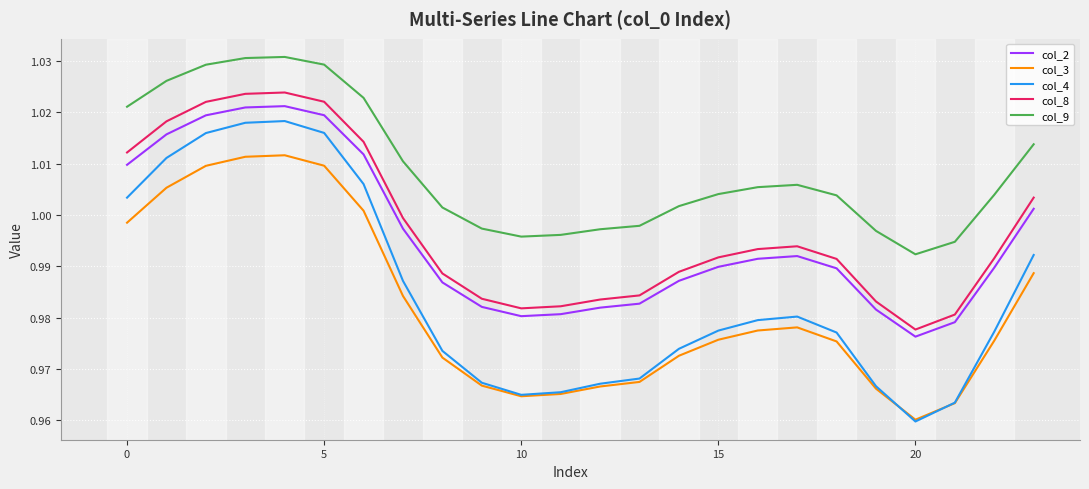

Which series has the largest total across all categories?

col_9